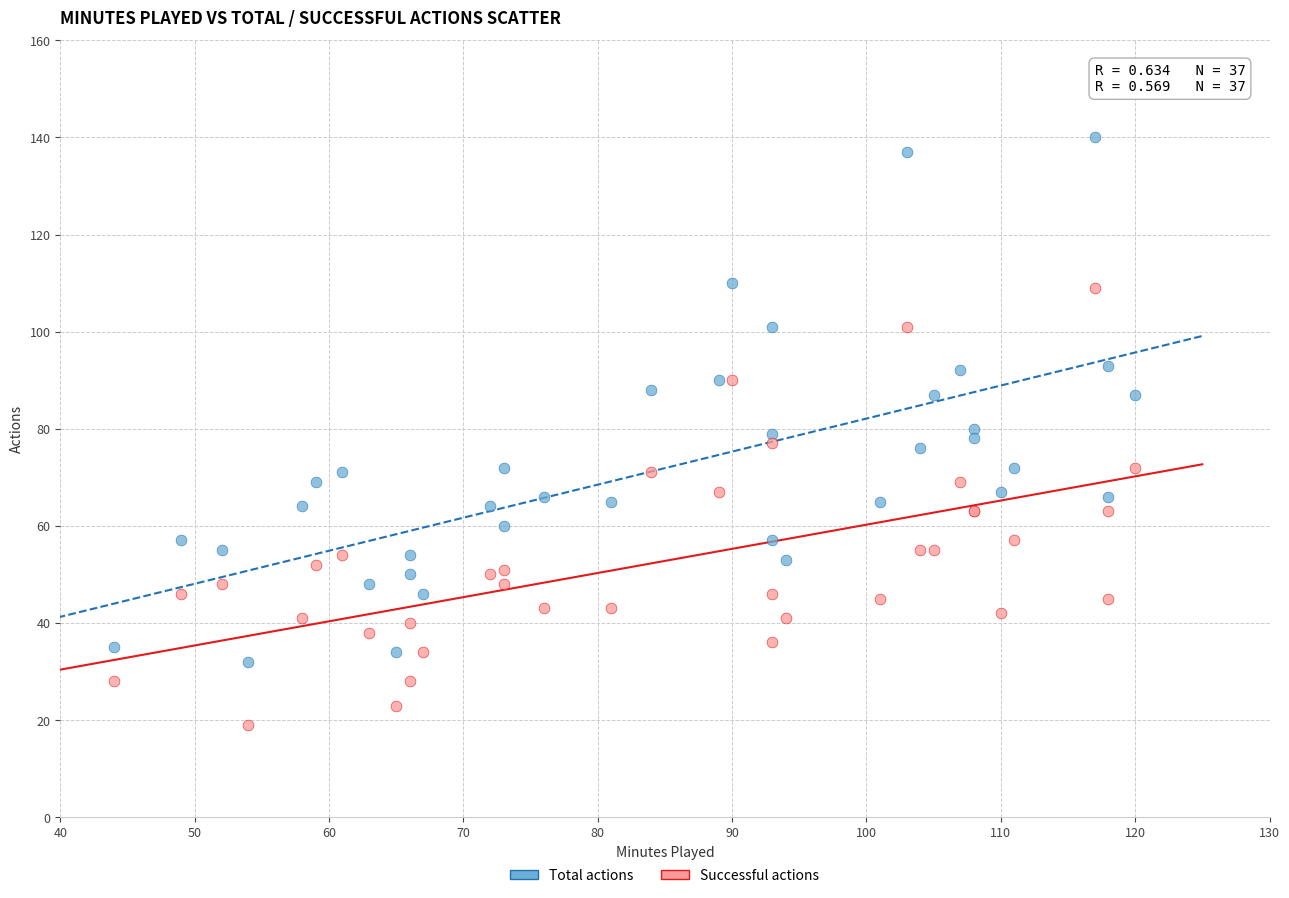

Which series has the widest spread of Y values?

Total actions